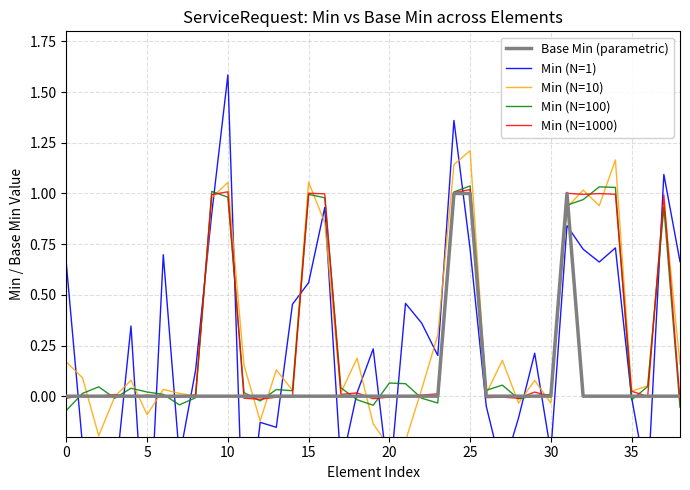

What is the label of the 25th point from the left?

24